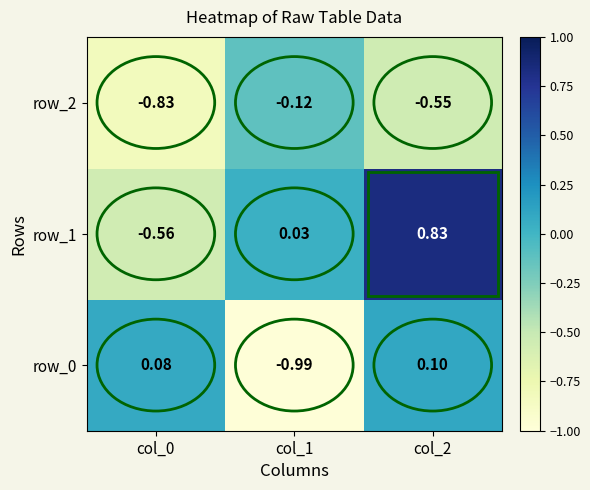

How many positive values does the row_1 series have?

2